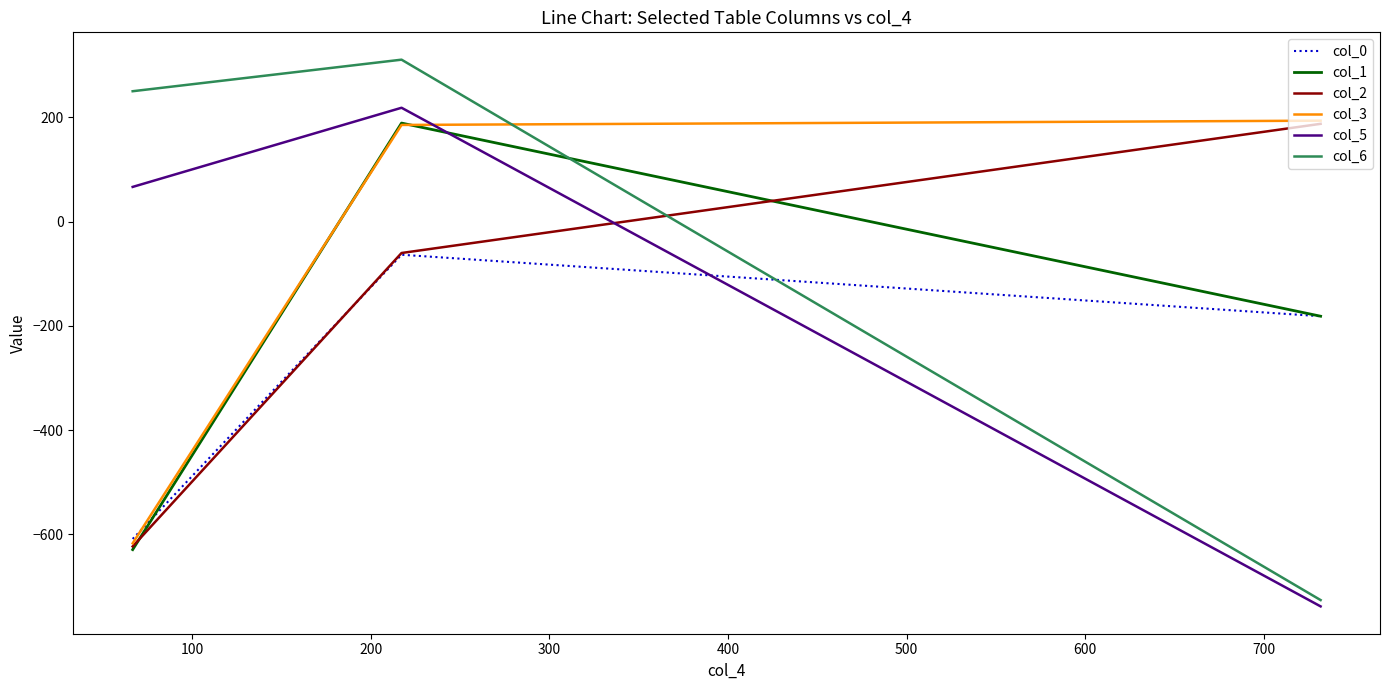

What is the smallest value displayed?

-738.0